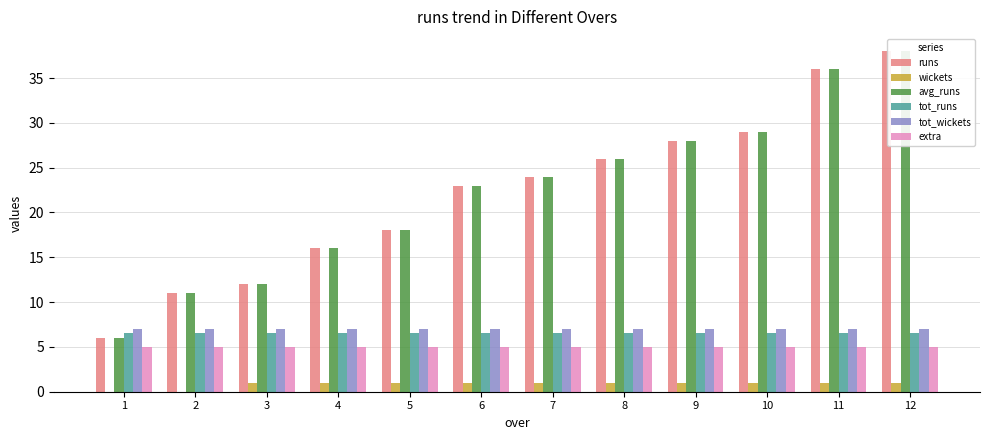

At which label is tot_runs closest to 6?

1